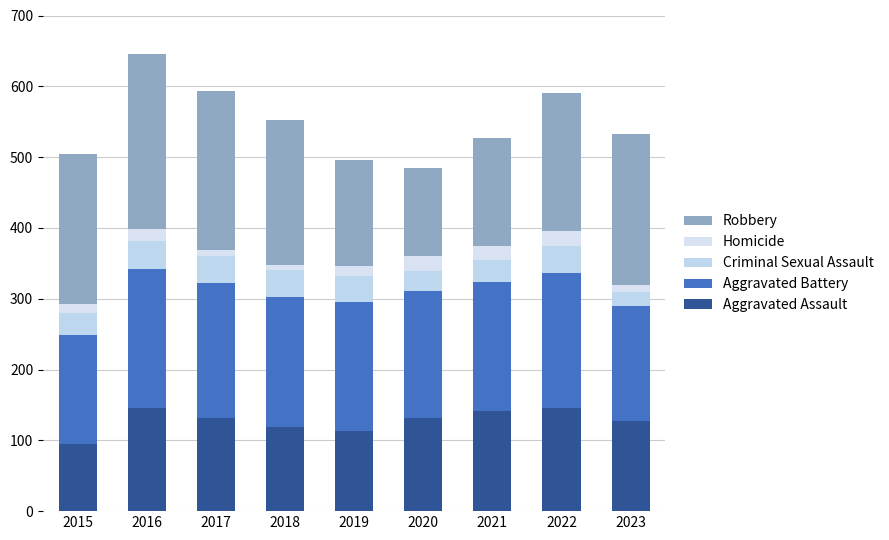

List the labels in order of Aggravated Assault value, smallest first.

2015, 2019, 2018, 2023, 2017, 2020, 2021, 2016, 2022